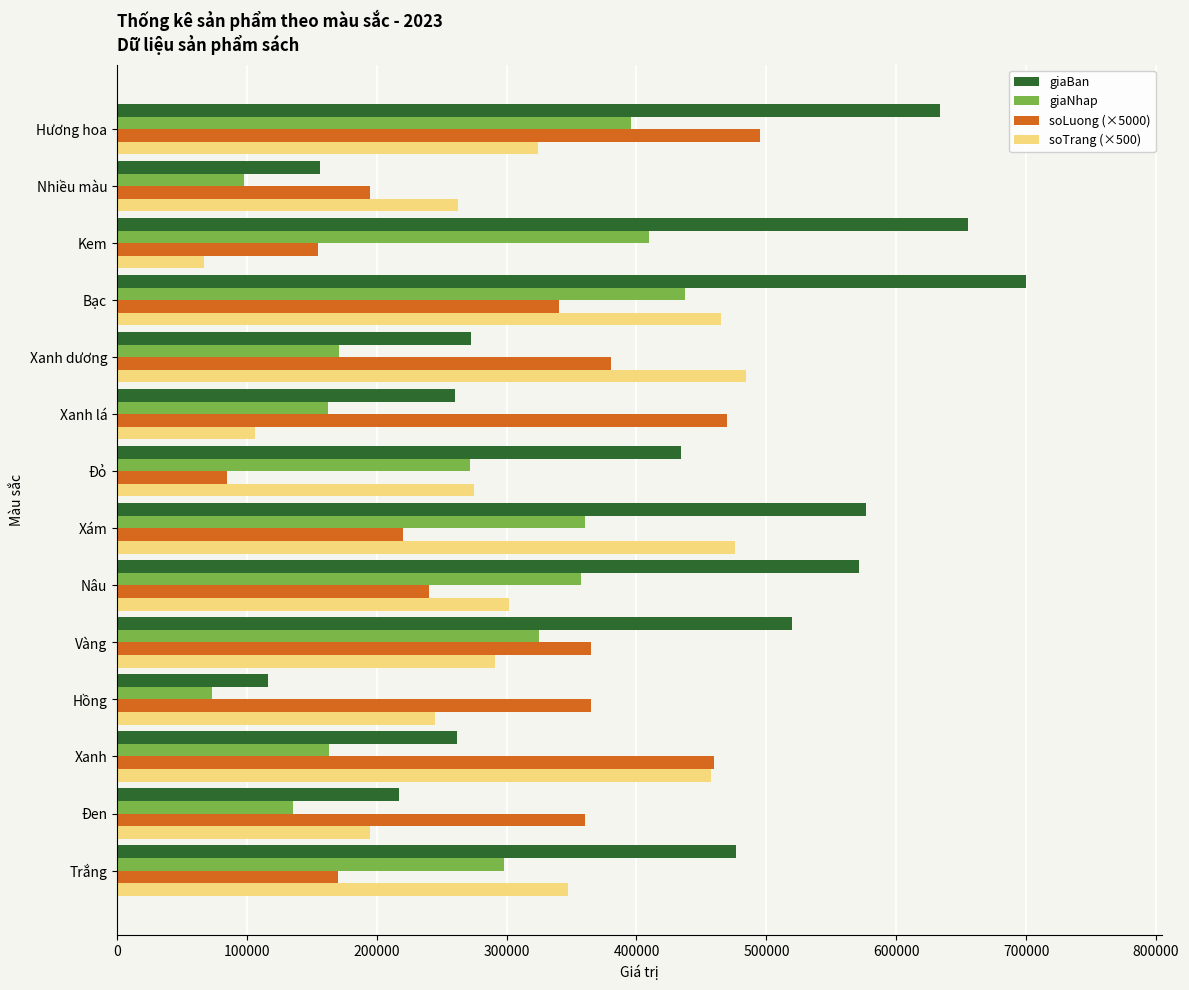

Which series has the largest range (max minus min)?

giaBan